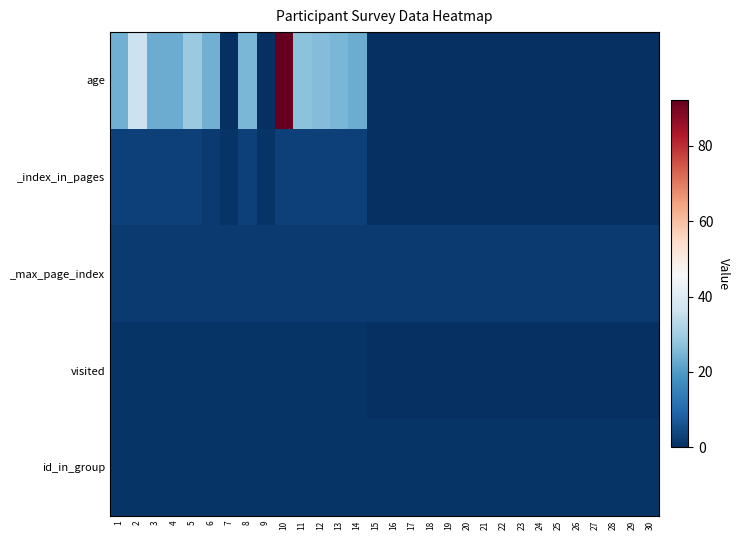

At 27, list the series in order from largest to smallest.

_max_page_index, id_in_group, age, _index_in_pages, visited